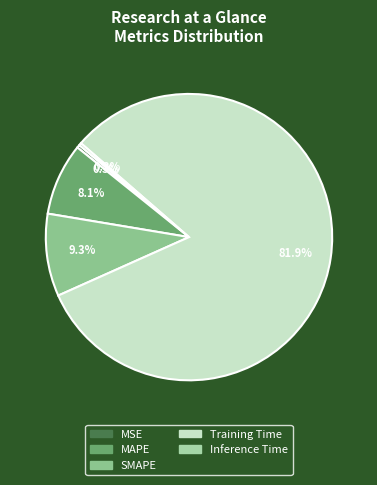

Is it true that Inference Time is 1% of the pie?

False